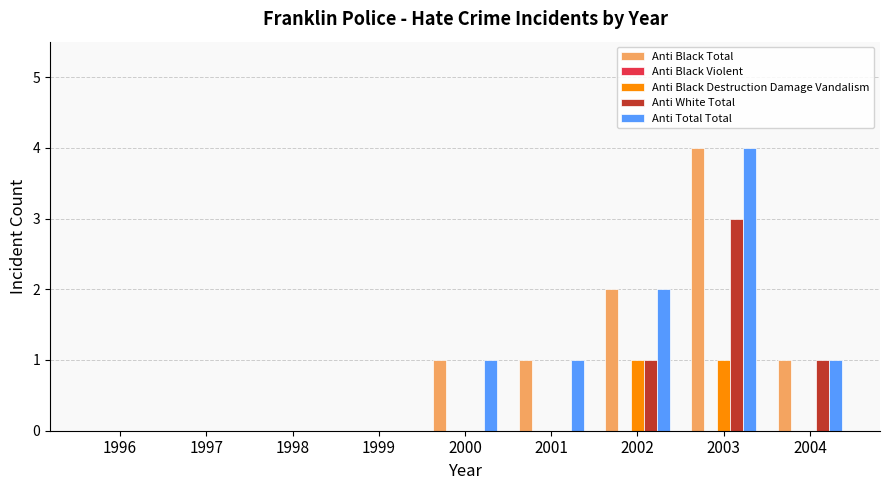

True or false: Anti Black Destruction Damage Vandalism has a value of 1 at 1998.

False